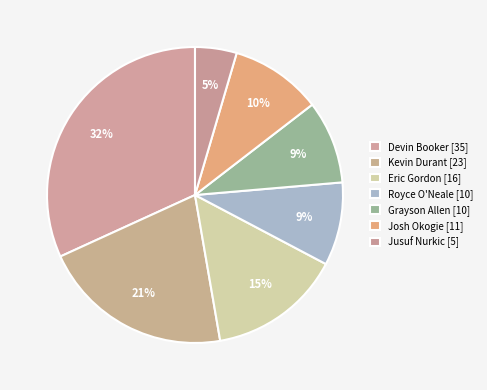

Count the number of slices in the pie.

7